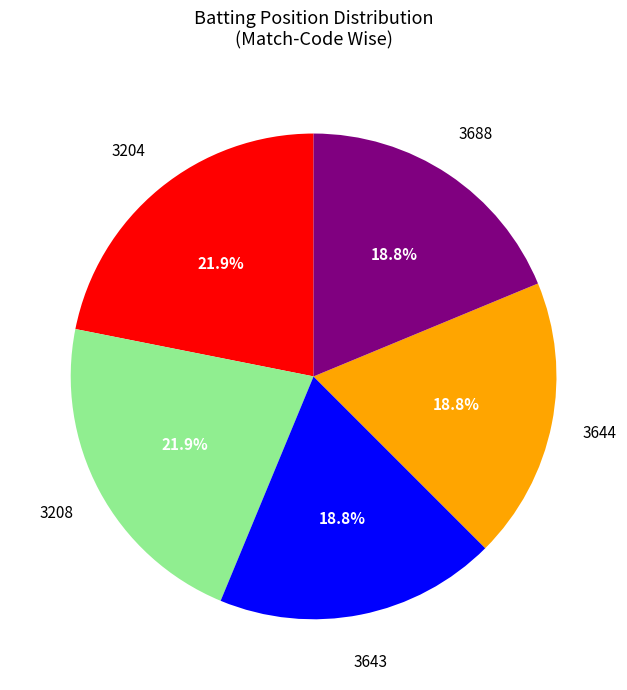

Does any single category account for the majority?

No